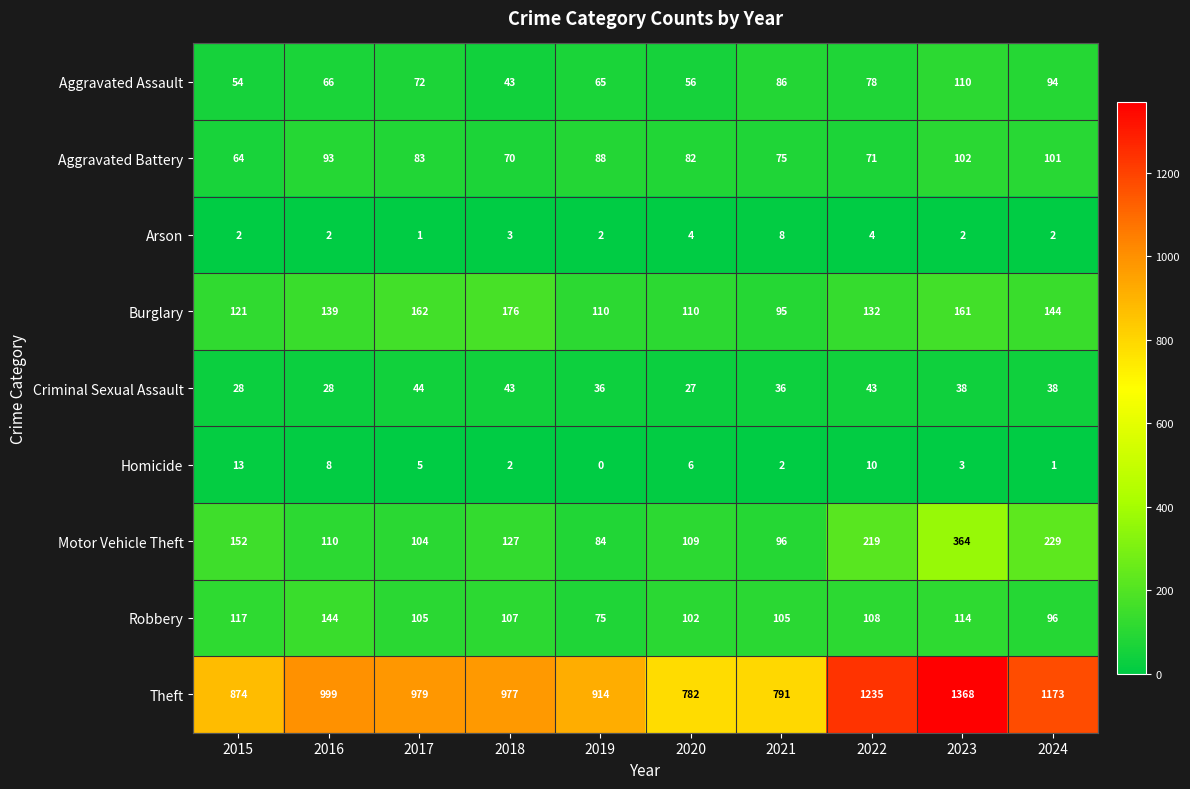

List the series in order of their peak value, highest first.

Theft, Motor Vehicle Theft, Burglary, Robbery, Aggravated Assault, Aggravated Battery, Criminal Sexual Assault, Homicide, Arson